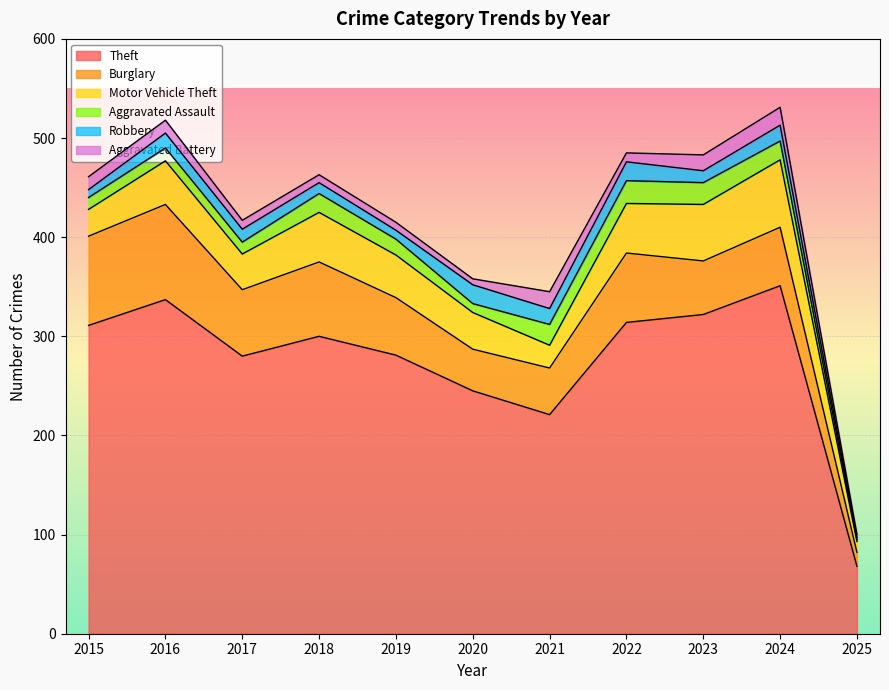

At which label does Aggravated Assault reach its minimum?

2025